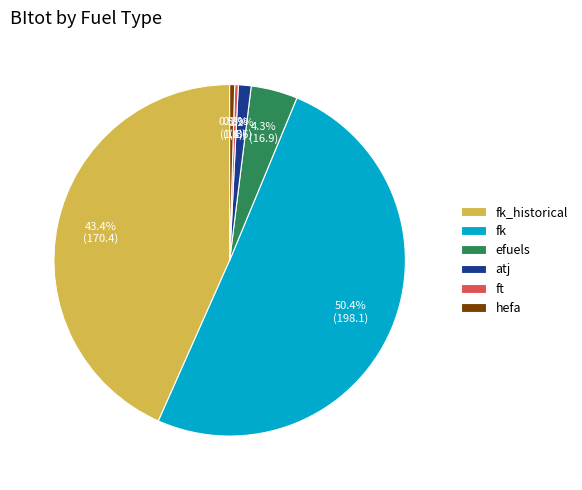

What percentage is the fk_historical slice, to the nearest percent?

43%